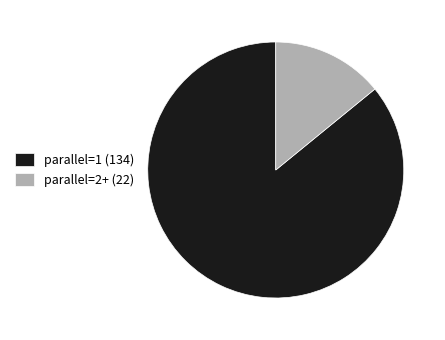

Do parallel=2+ (22) and parallel=1 (134) together represent more than half of the pie?

Yes